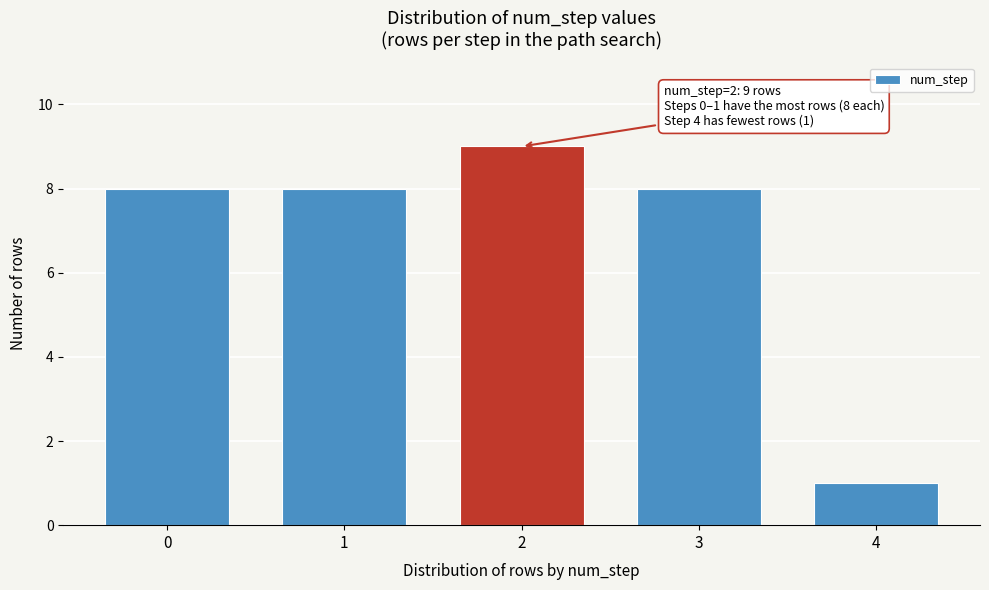

Reading left to right, what are all the values shown in this chart?

0=8	1=8	2=9	3=8	4=1